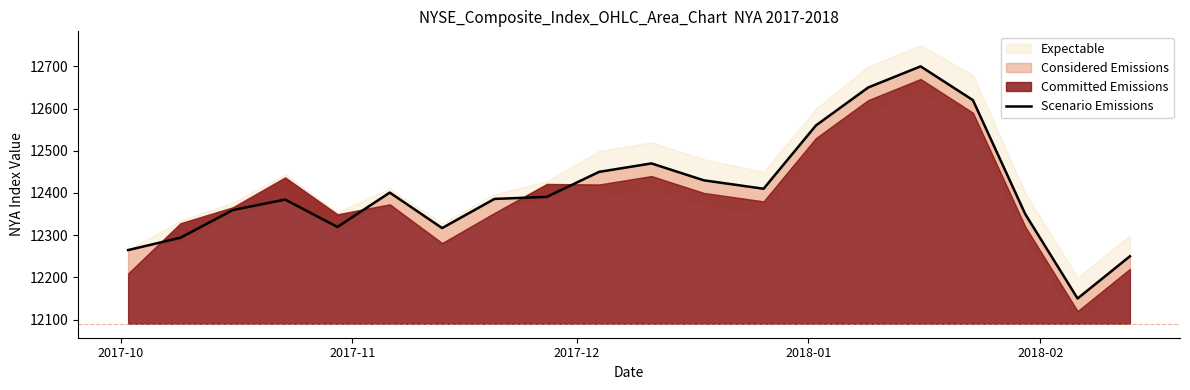

How many lines are shown in the chart?

1